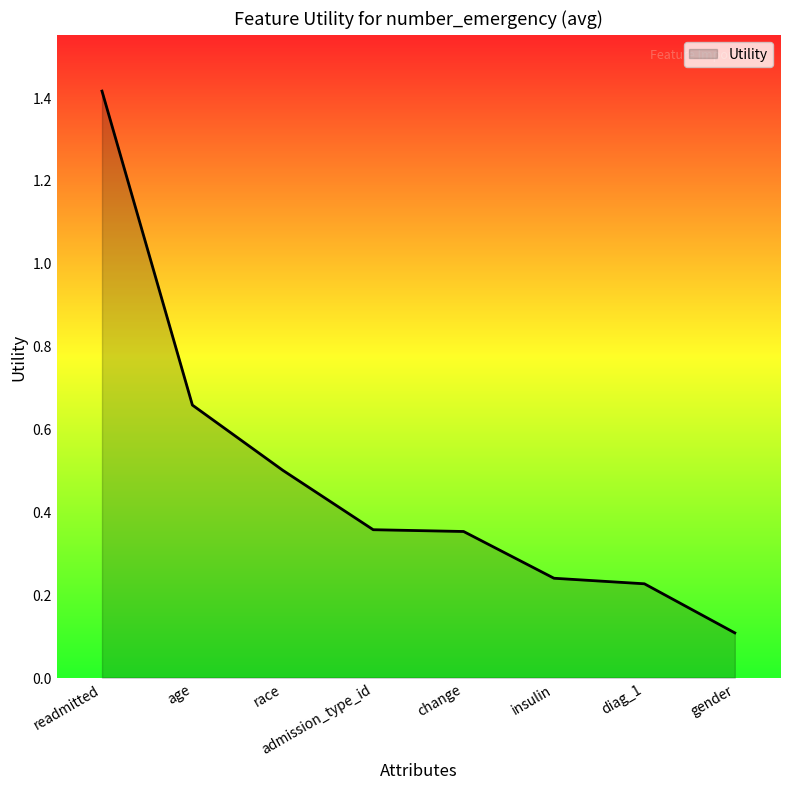

What is the difference between the maximum and minimum values?

1.3